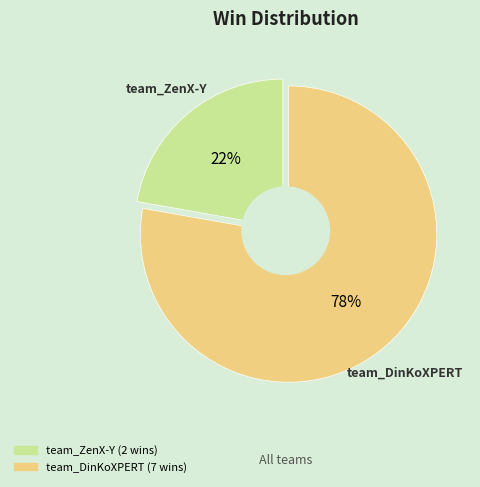

To the nearest percent, what is the combined percentage of team_ZenX-Y and team_DinKoXPERT?

100%